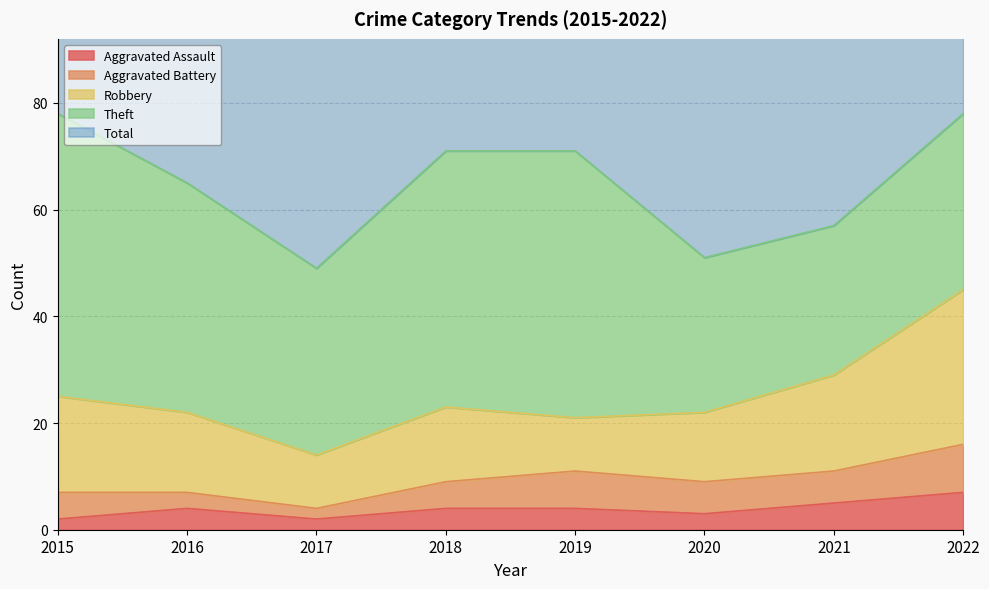

What is the approximate value of Aggravated Assault at 2018?

4